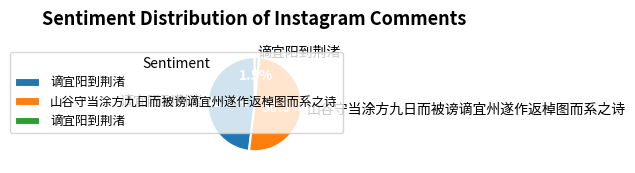

How many slices are in this pie chart?

3